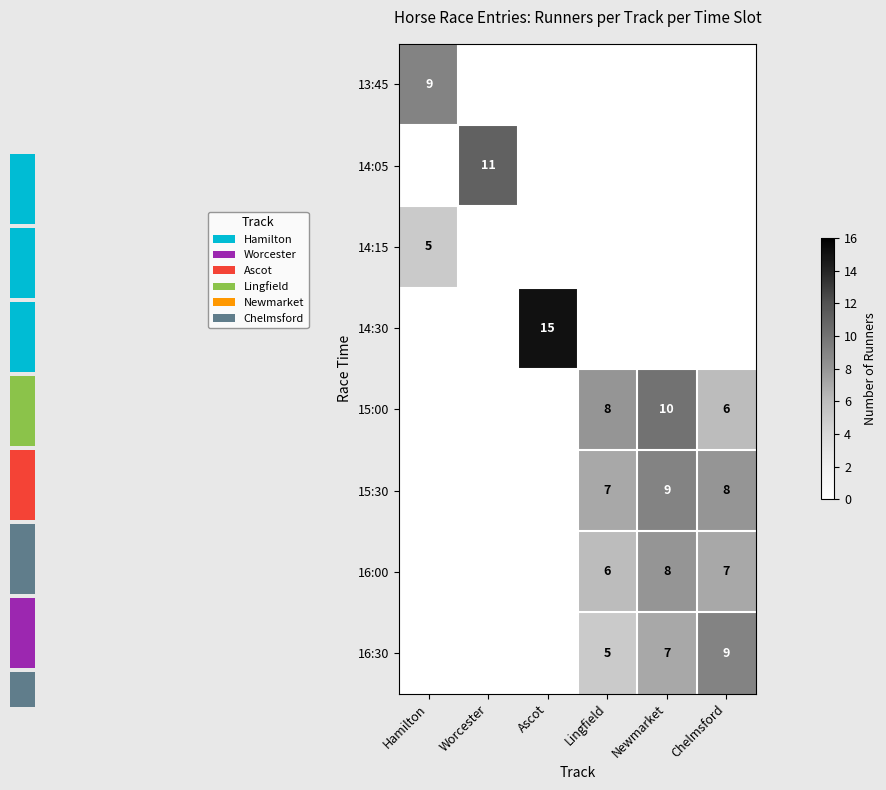

Count the number of data series in this chart.

8